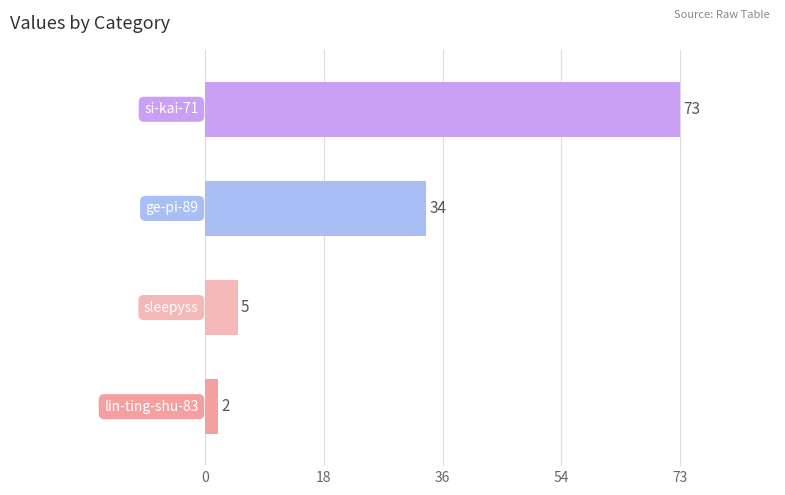

What is the difference between the maximum and second lowest values?

68